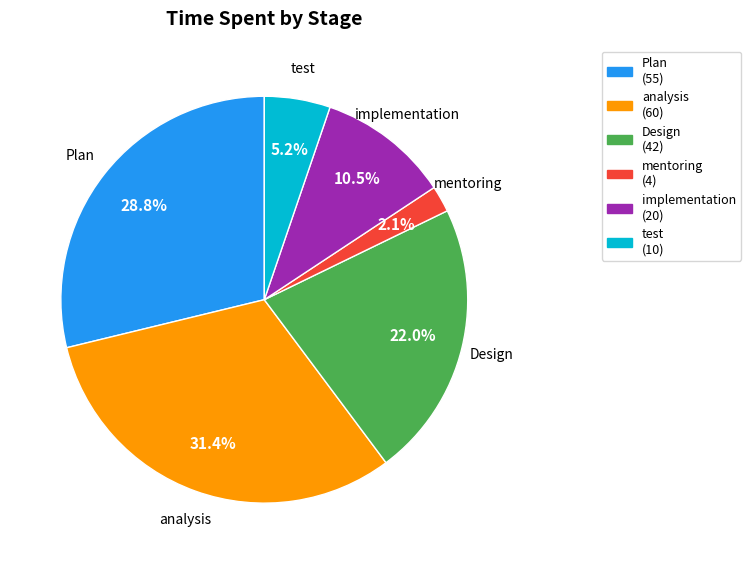

Does any single category account for the majority?

No